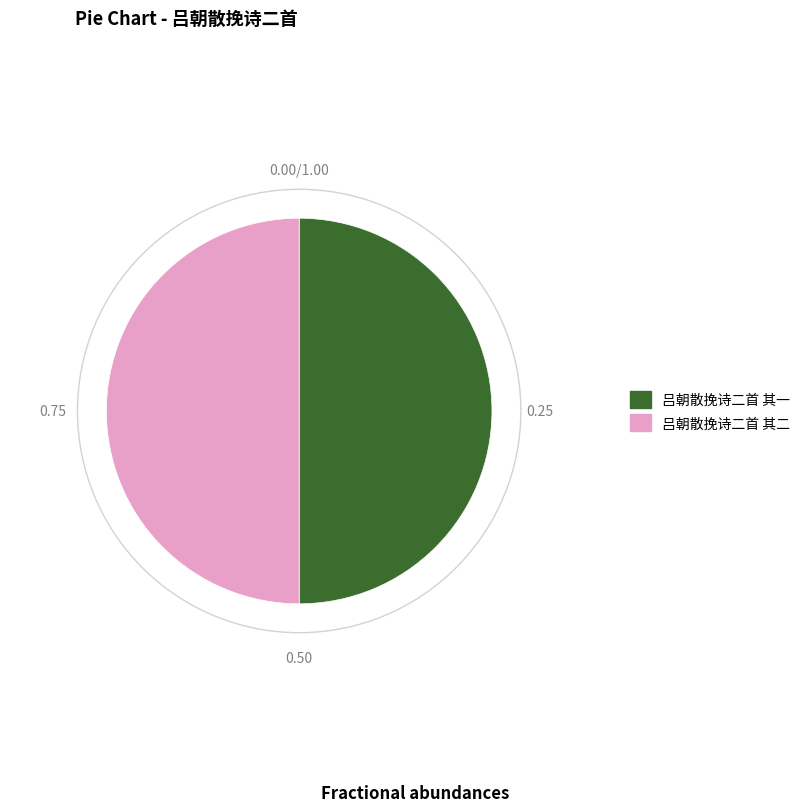

What is the ratio of the value at 吕朝散挽诗二首 其一 to the value at 吕朝散挽诗二首 其二?

1.0